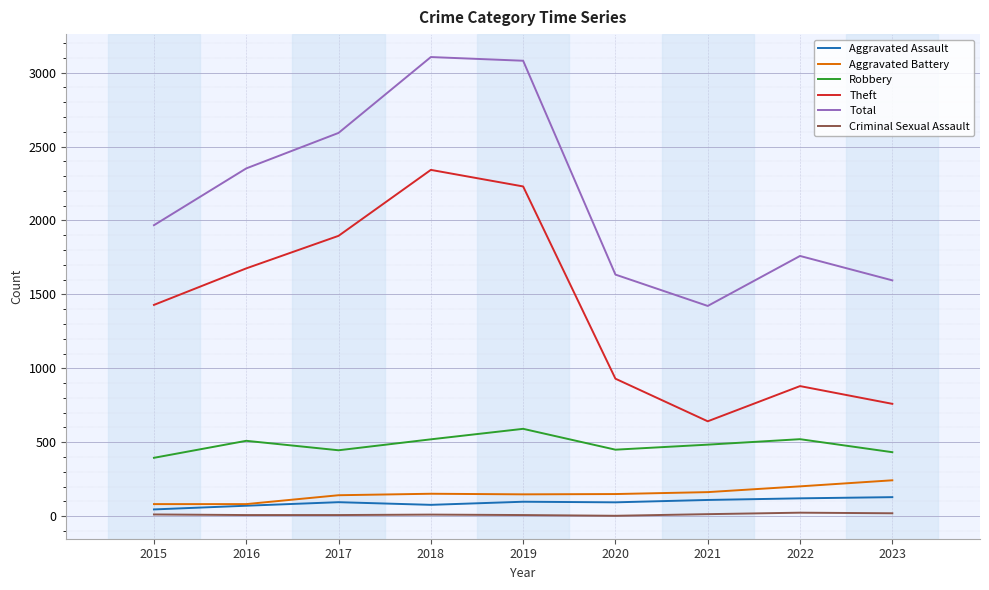

True or false: Total and Aggravated Assault cross at least once.

False